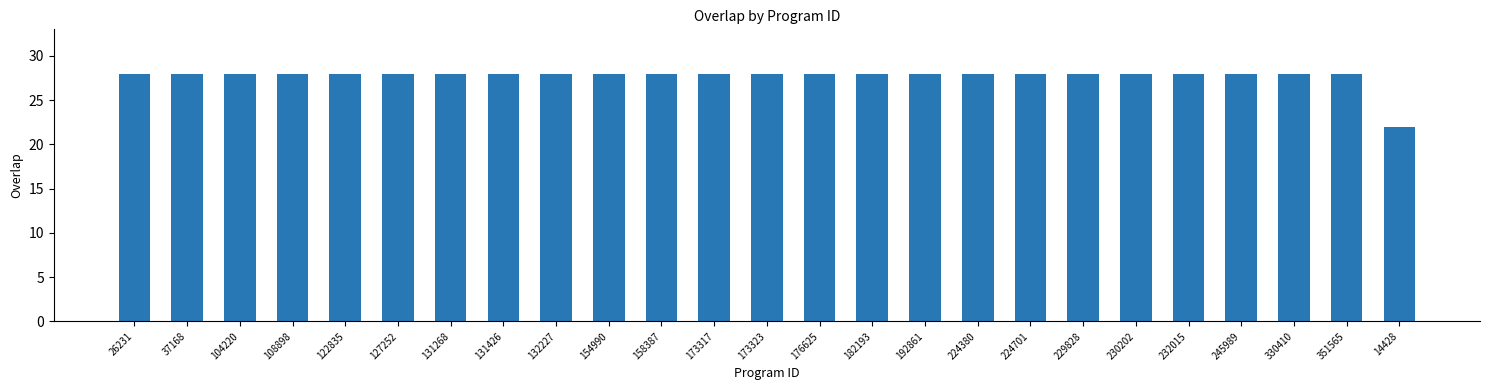

What is the label of the 21st bar from the left?

232015